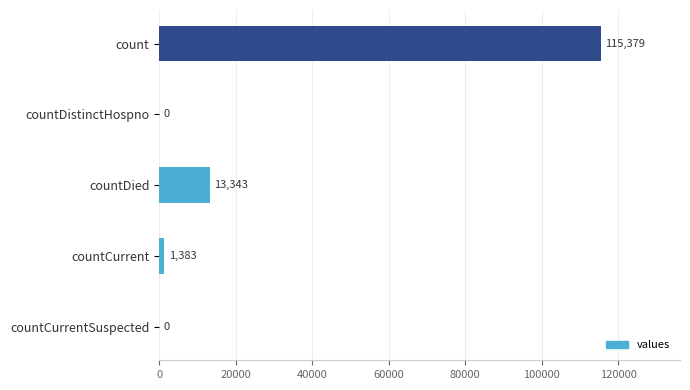

Count the number of data series in this chart.

1